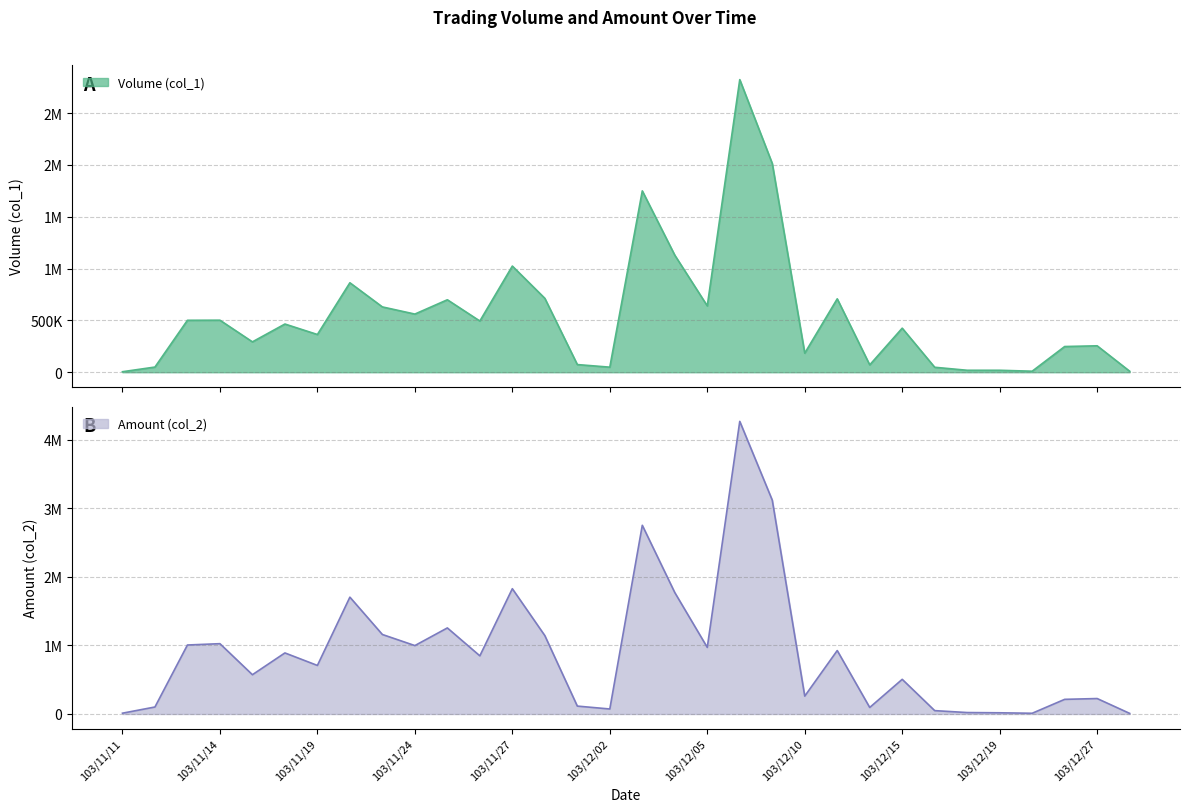

Between which two adjacent categories do Volume (col_1) and Amount (col_2) first intersect?

103/12/18 and 103/12/19